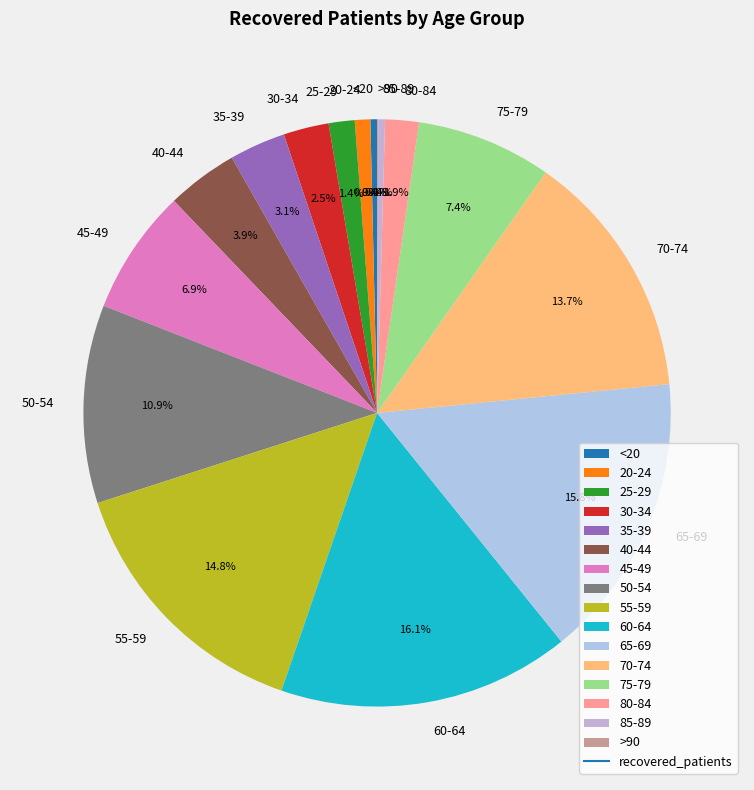

Is it true that 35-39 is 3% of the pie?

True